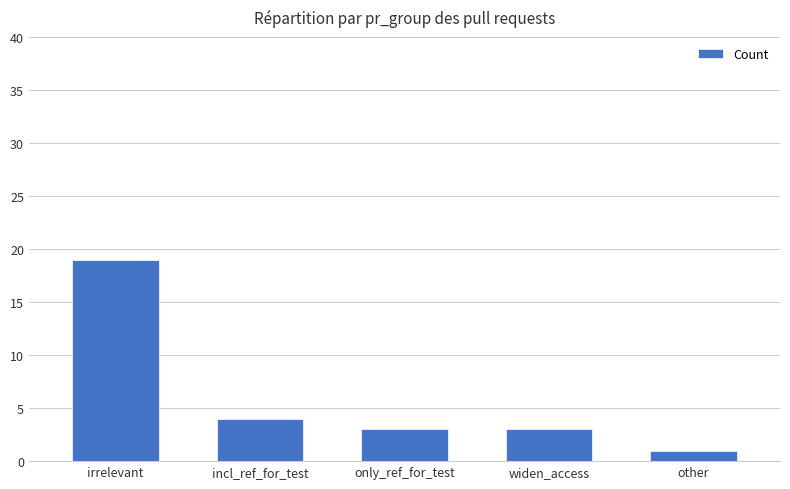

The chart shows a value of 19 at irrelevant. True or false?

True